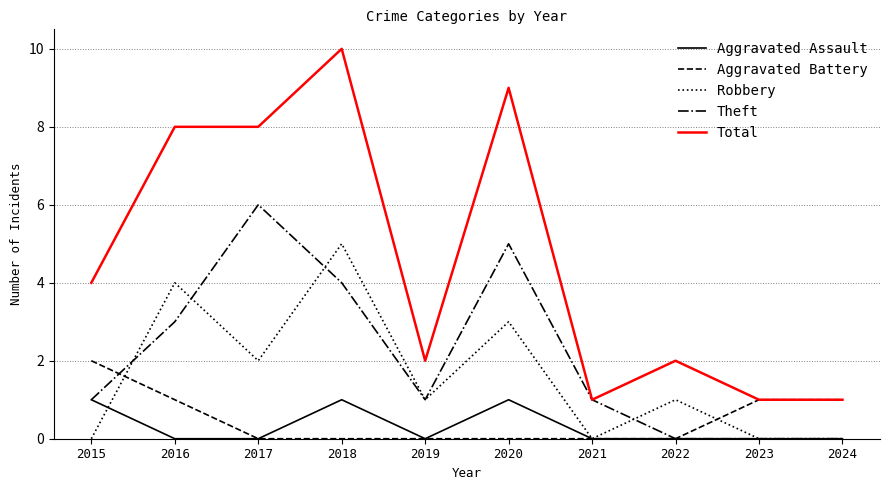

How many Aggravated Assault values are between 0 and 1?

10